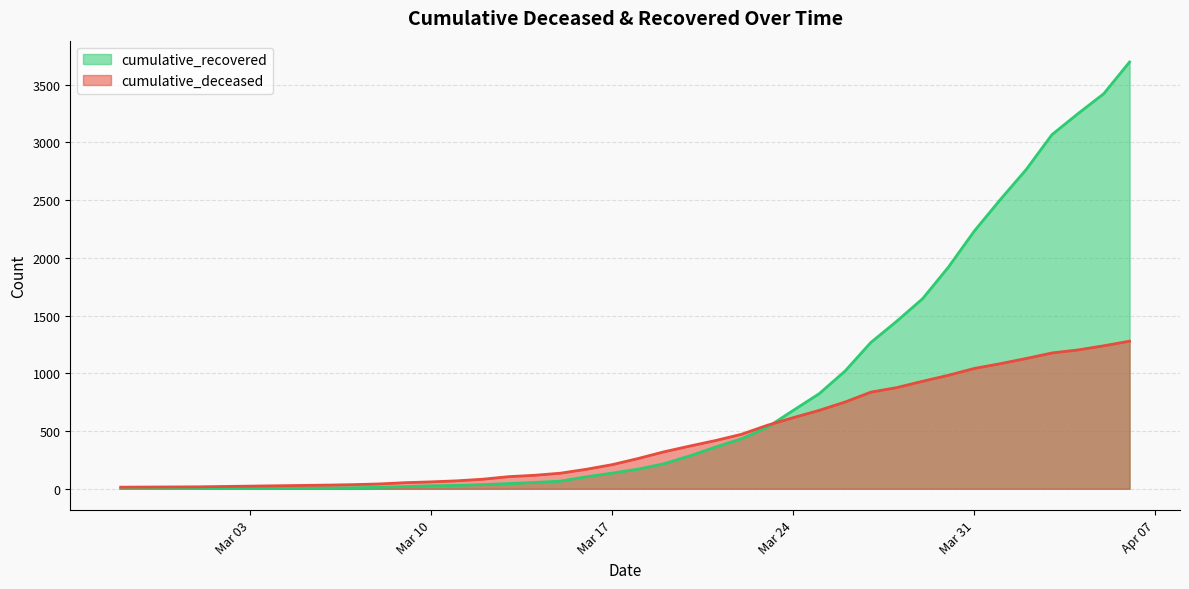

What is the label of the 28th point from the left?

2020-03-25